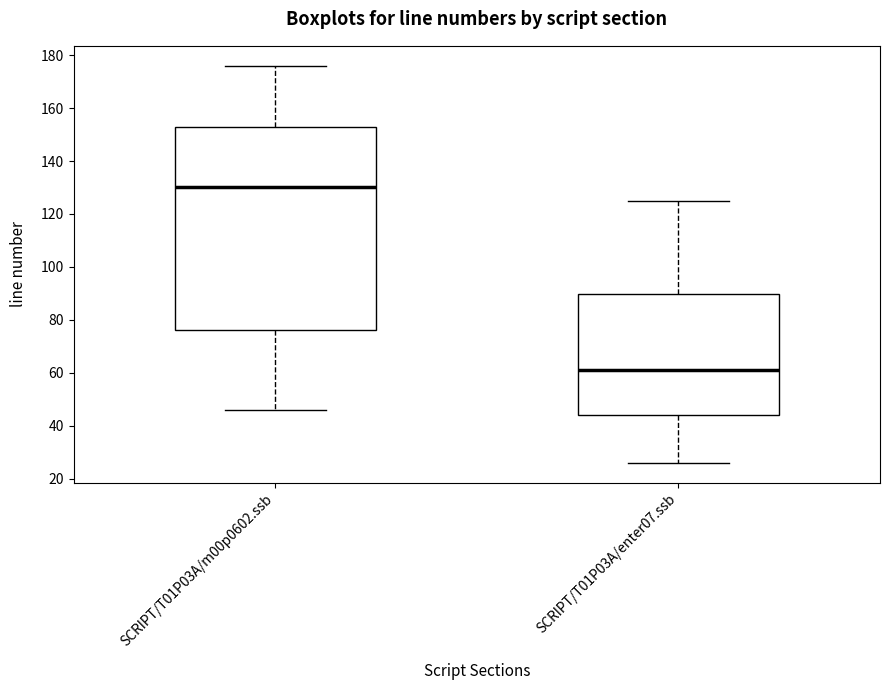

Which box's median line is the lowest?

SCRIPT/T01P03A/enter07.ssb